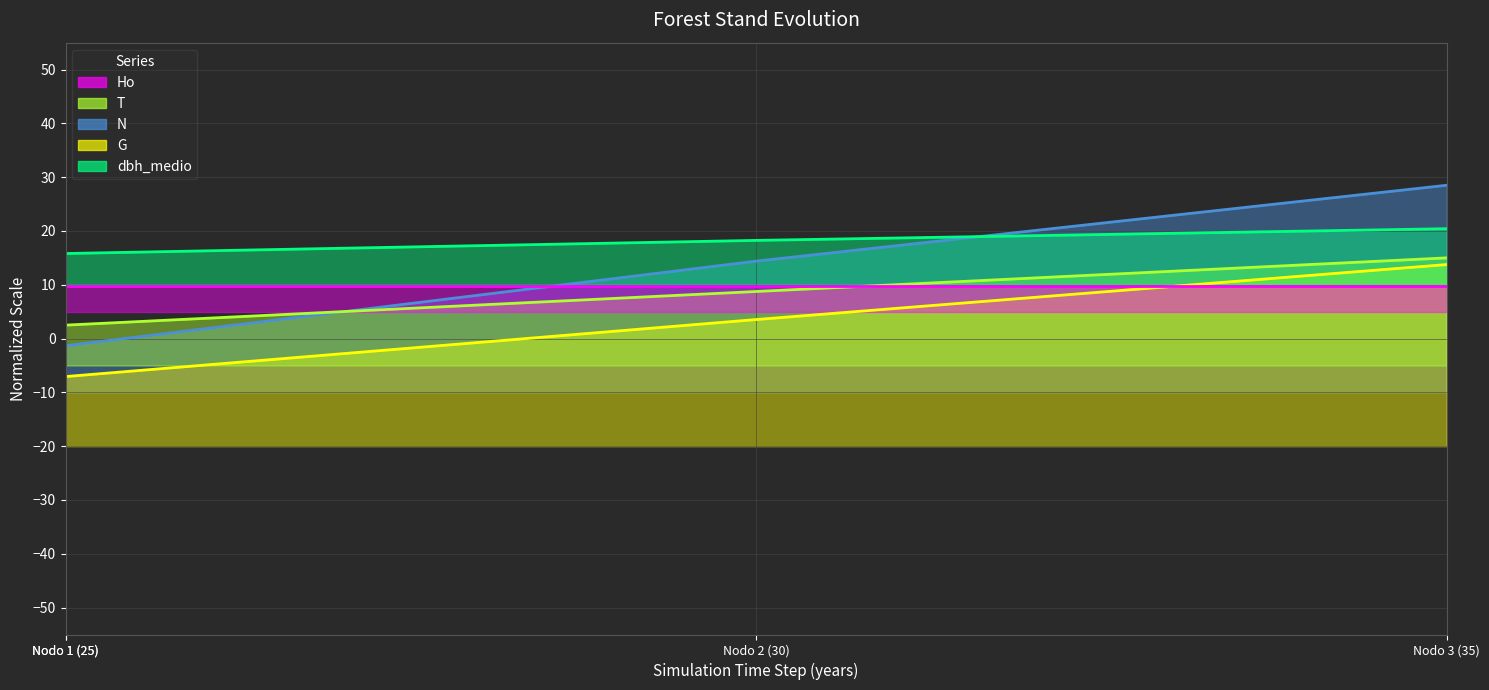

Is the value of dbh_medio at Nodo 1 (25) greater than the value of N at Nodo 3 (35)?

No